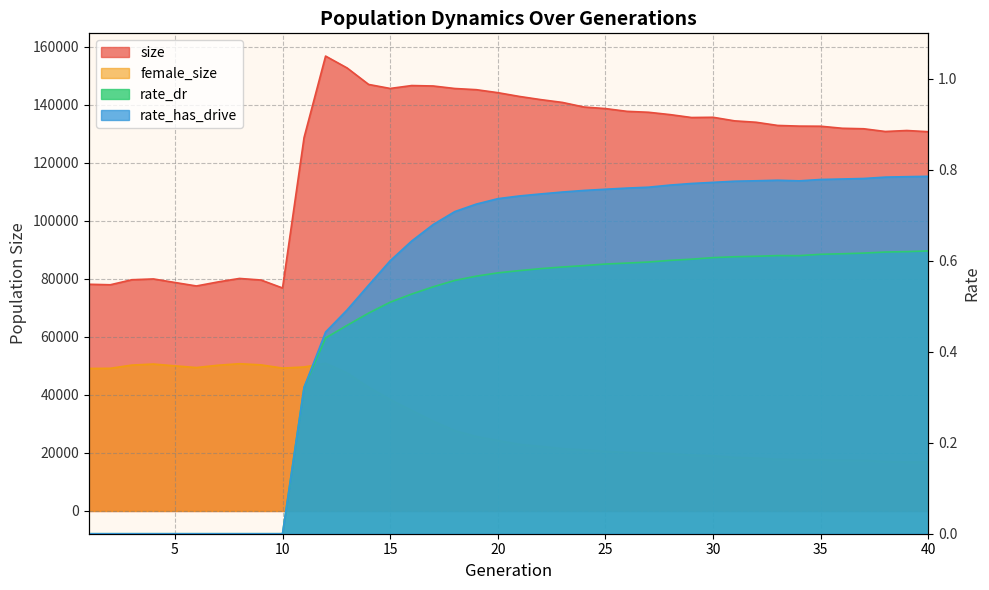

List the labels in order of rate_has_drive value, smallest first.

1, 2, 3, 4, 5, 6, 7, 8, 9, 10, 11, 12, 13, 14, 15, 16, 17, 18, 19, 20, 21, 22, 23, 24, 25, 26, 27, 28, 29, 30, 31, 34, 32, 33, 35, 36, 37, 38, 39, 40